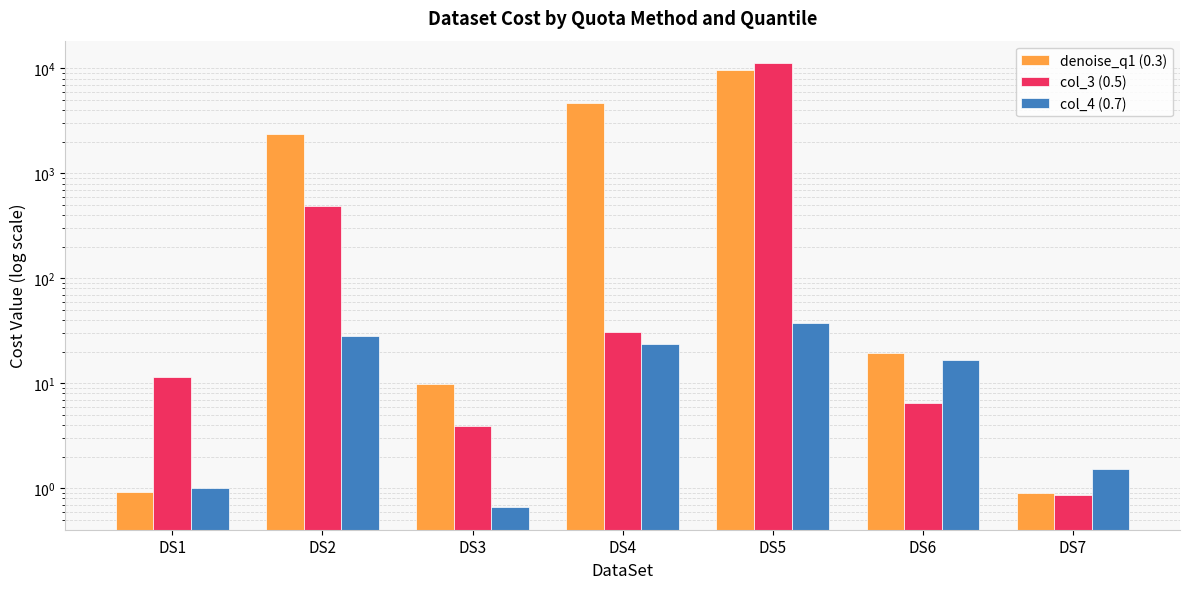

List the labels in order of denoise_q1 (0.3) value, largest first.

DS5, DS4, DS2, DS6, DS3, DS1, DS7